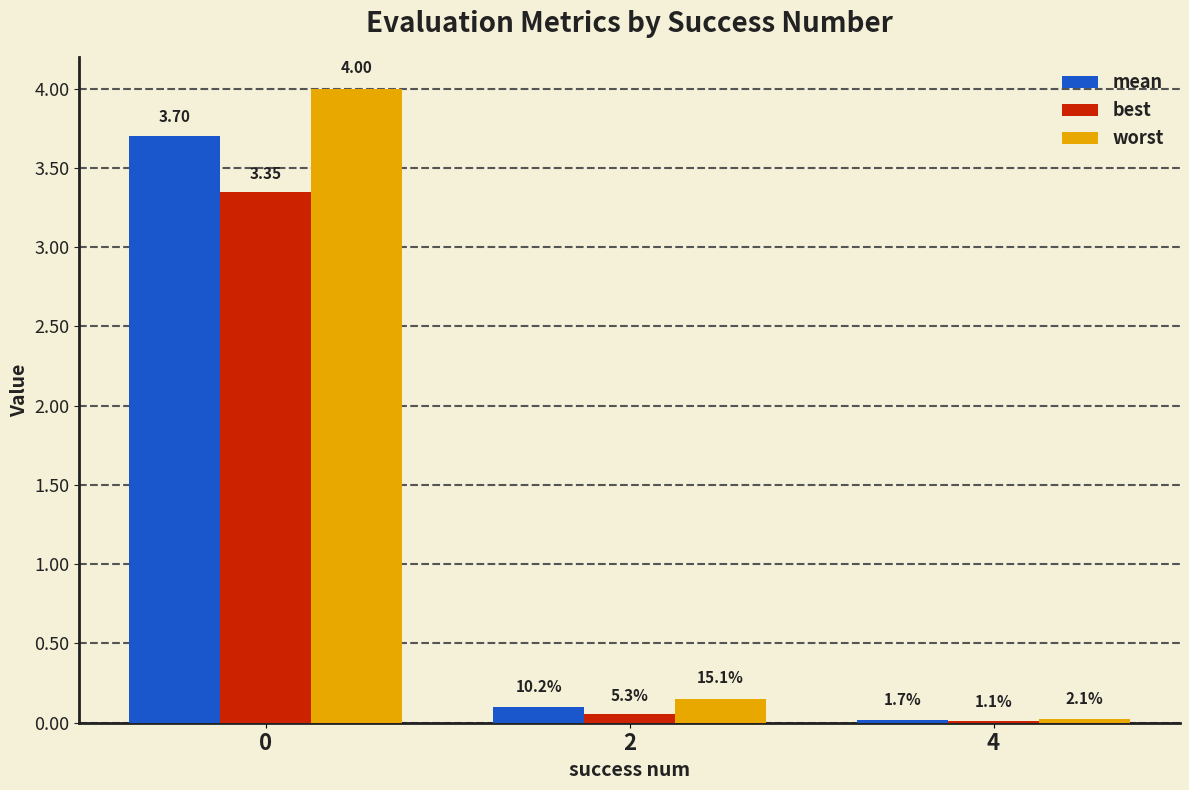

What are all the series names shown in the legend?

mean, best, worst